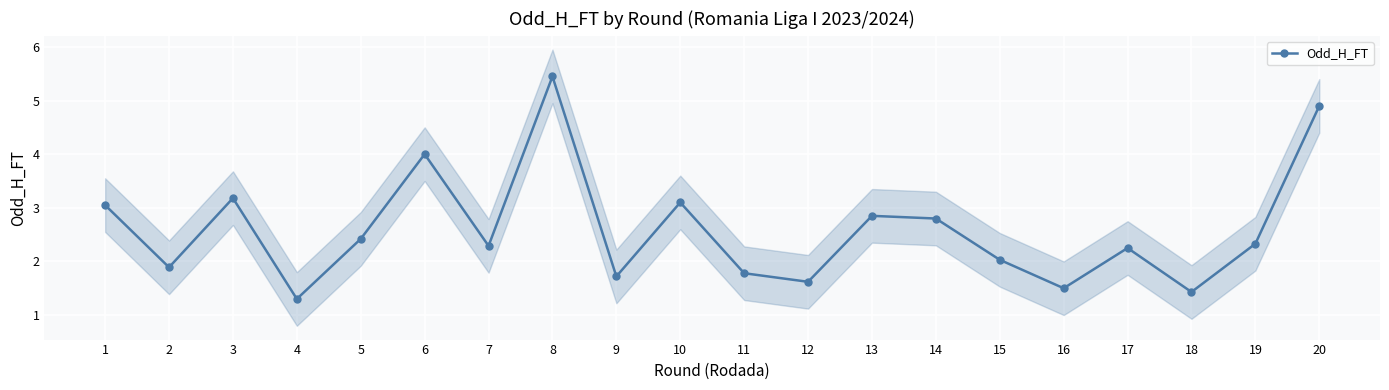

Where is the first local maximum?

3